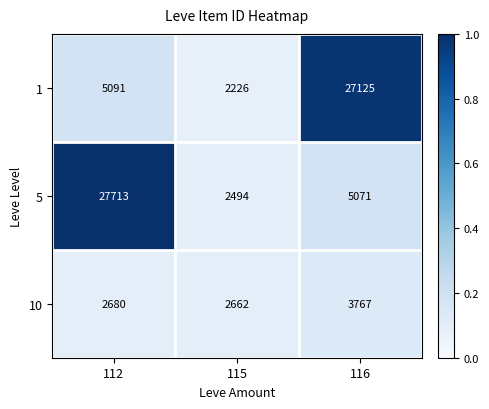

Which series has the largest range (max minus min)?

5